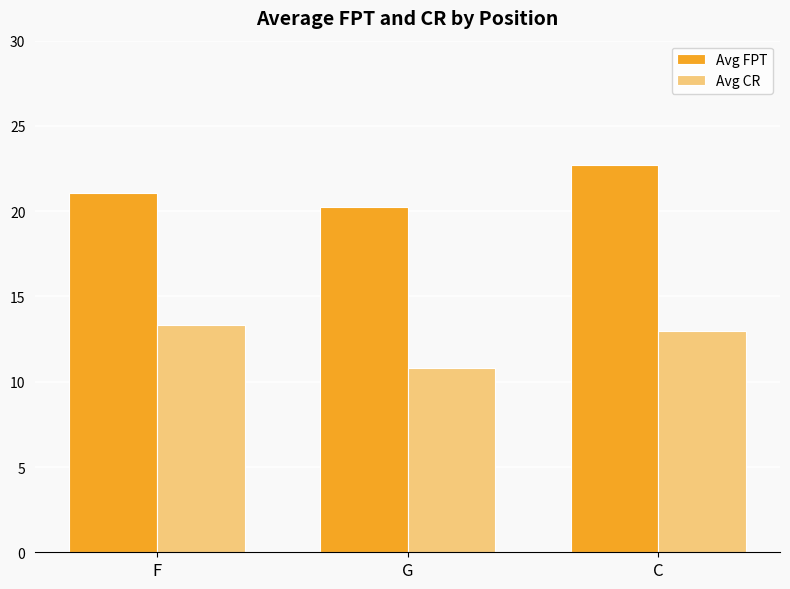

What is the maximum value shown in the chart?

22.7